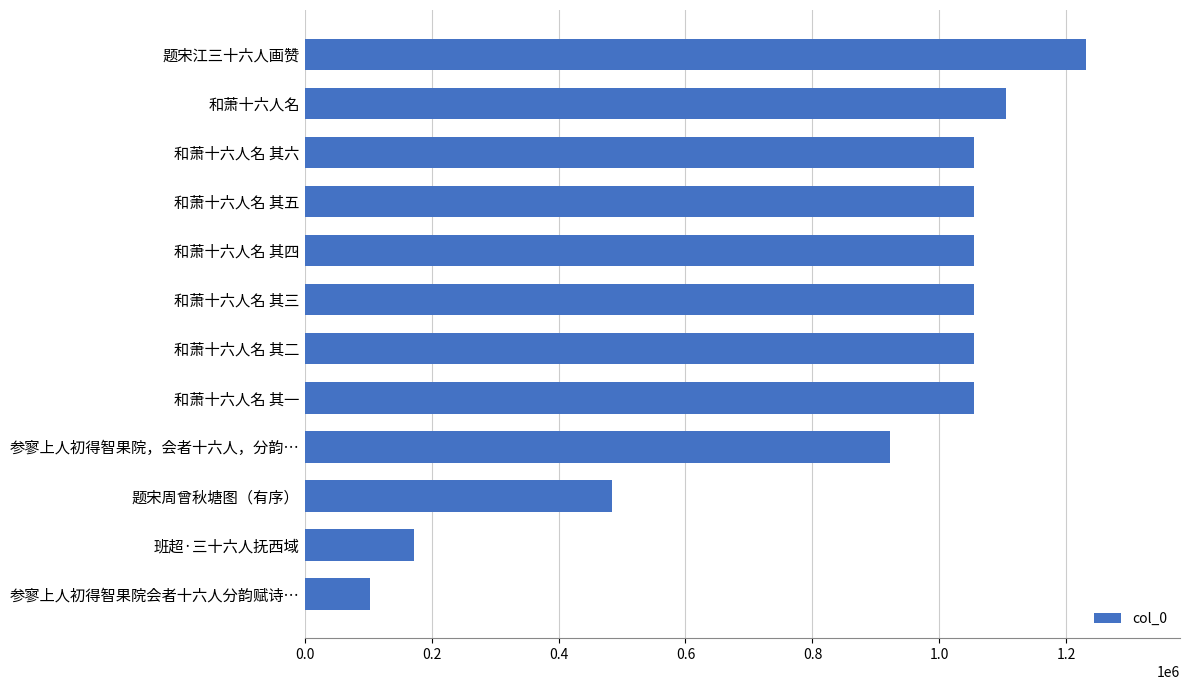

Which label corresponds to the smallest value in the chart?

参寥上人初得智果院会者十六人分韵赋诗…